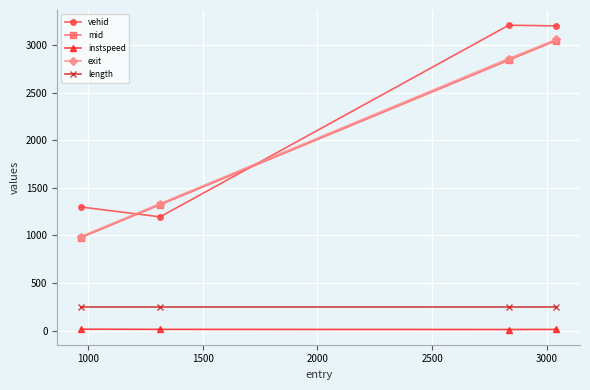

Which series has the largest total across all categories?

vehid